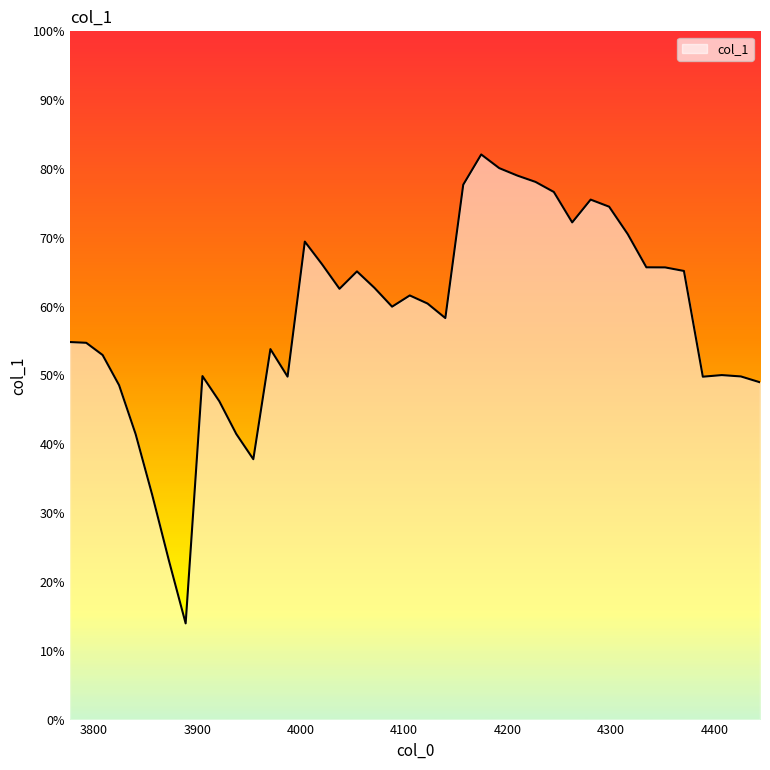

Reading left to right, list all the values displayed in this chart.

0.5	0.5	0.5	0.5	0.4	0.3	0.2	0.1	0.5	0.5	0.4	0.4	0.5	0.5	0.7	0.7	0.6	0.7	0.6	0.6	0.6	0.6	0.6	0.8	0.8	0.8	0.8	0.8	0.8	0.7	0.8	0.7	0.7	0.7	0.7	0.7	0.5	0.5	0.5	0.5